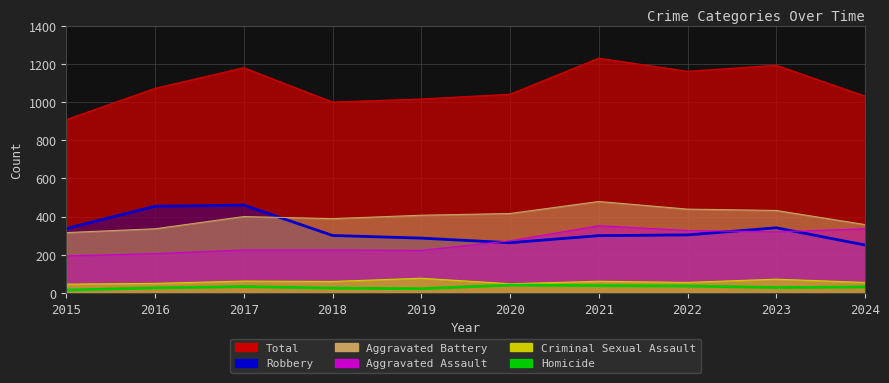

Read the Robbery value at 2024, to the nearest 10.

250